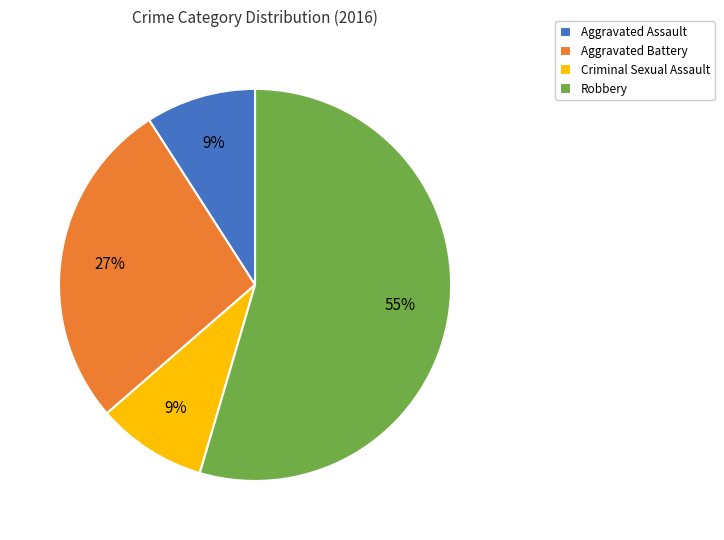

The Aggravated Assault slice represents 1% of the pie. True or false?

False